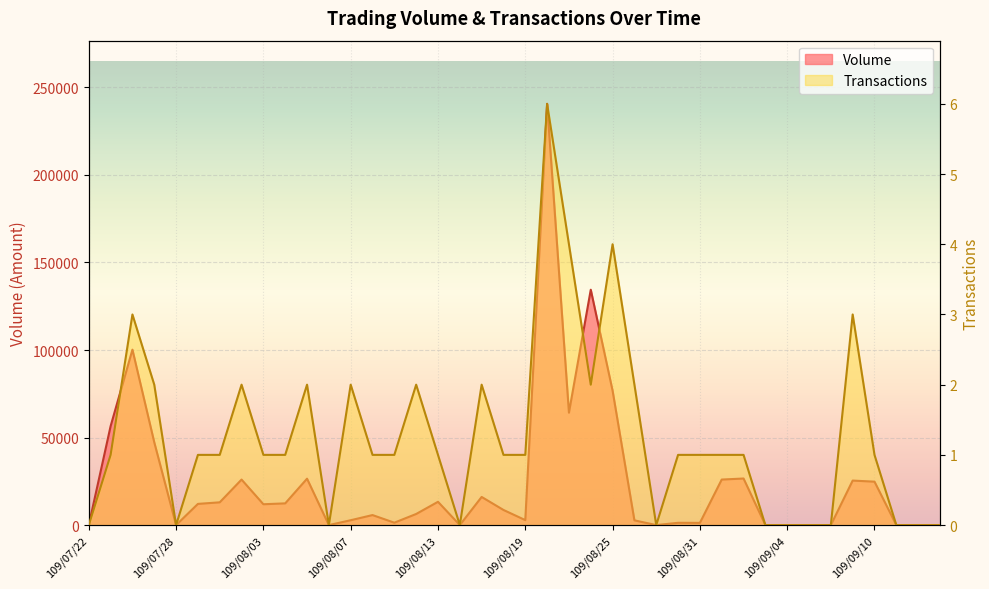

What is the label of the 2nd point from the left?

109/07/23